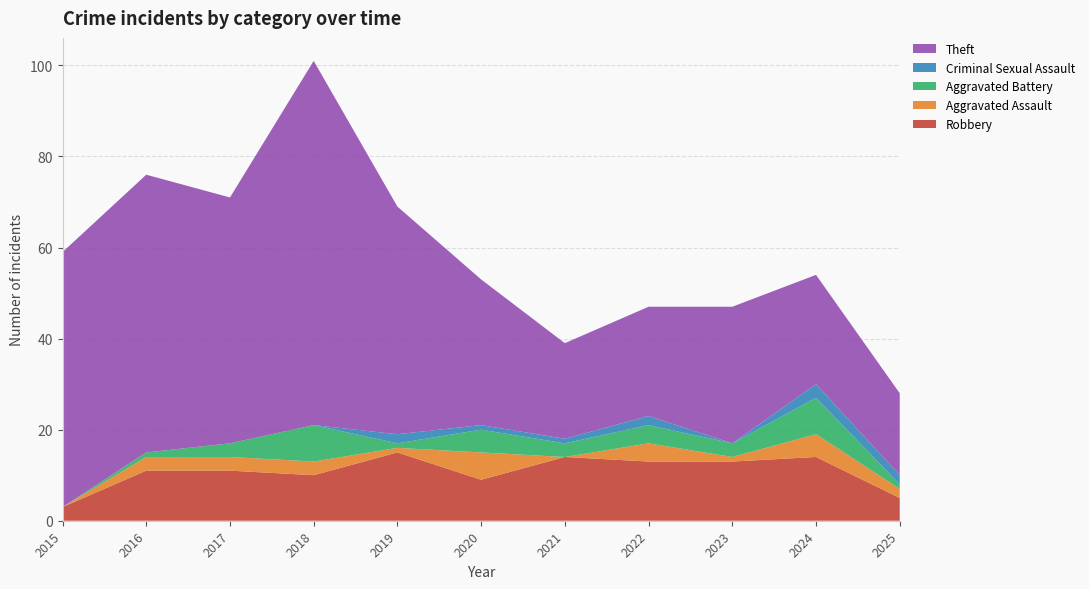

Reading left to right, transcribe all the data shown in this chart.

Robbery: 2015=3	2016=11	2017=11	2018=10	2019=15	2020=9	2021=14	2022=13	2023=13	2024=14	2025=5
Aggravated Assault: 2015=0	2016=3	2017=3	2018=3	2019=1	2020=6	2021=0	2022=4	2023=1	2024=5	2025=2
Aggravated Battery: 2015=0	2016=1	2017=3	2018=8	2019=1	2020=5	2021=3	2022=4	2023=3	2024=8	2025=1
Criminal Sexual Assault: 2015=0	2016=0	2017=0	2018=0	2019=2	2020=1	2021=1	2022=2	2023=0	2024=3	2025=2
Theft: 2015=56	2016=61	2017=54	2018=80	2019=50	2020=32	2021=21	2022=24	2023=30	2024=24	2025=18